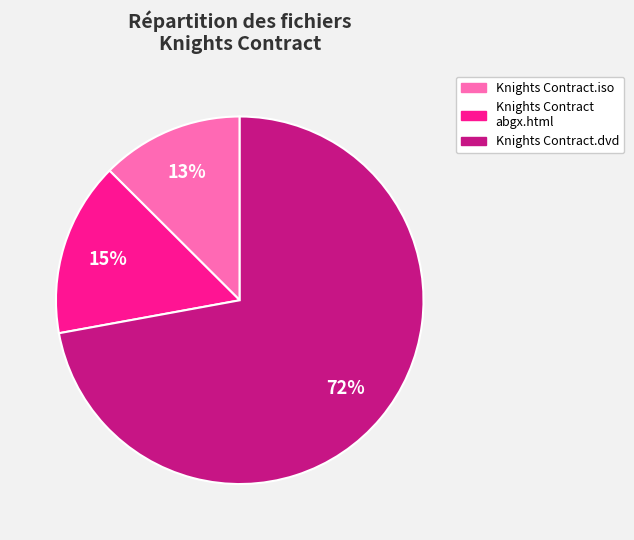

What is the majority slice?

Knights Contract.dvd